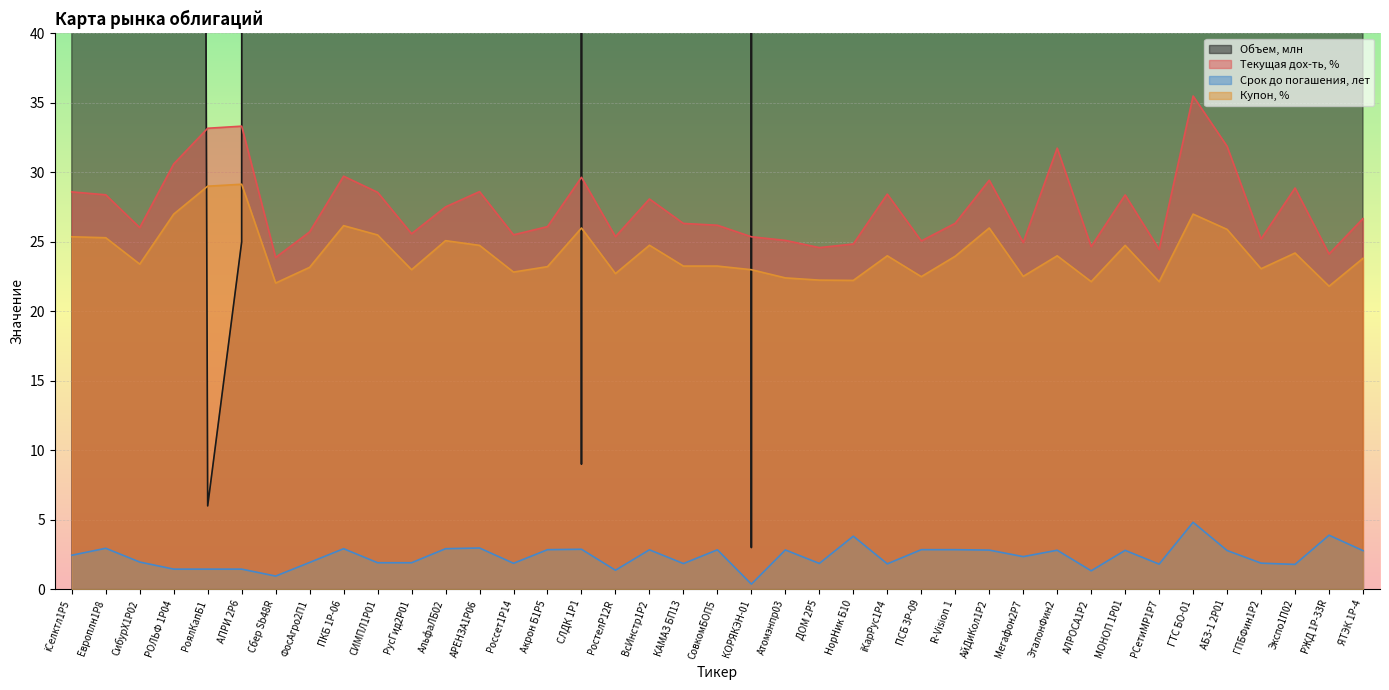

What is the label of the 20th point from the left?

СовкомБОП5